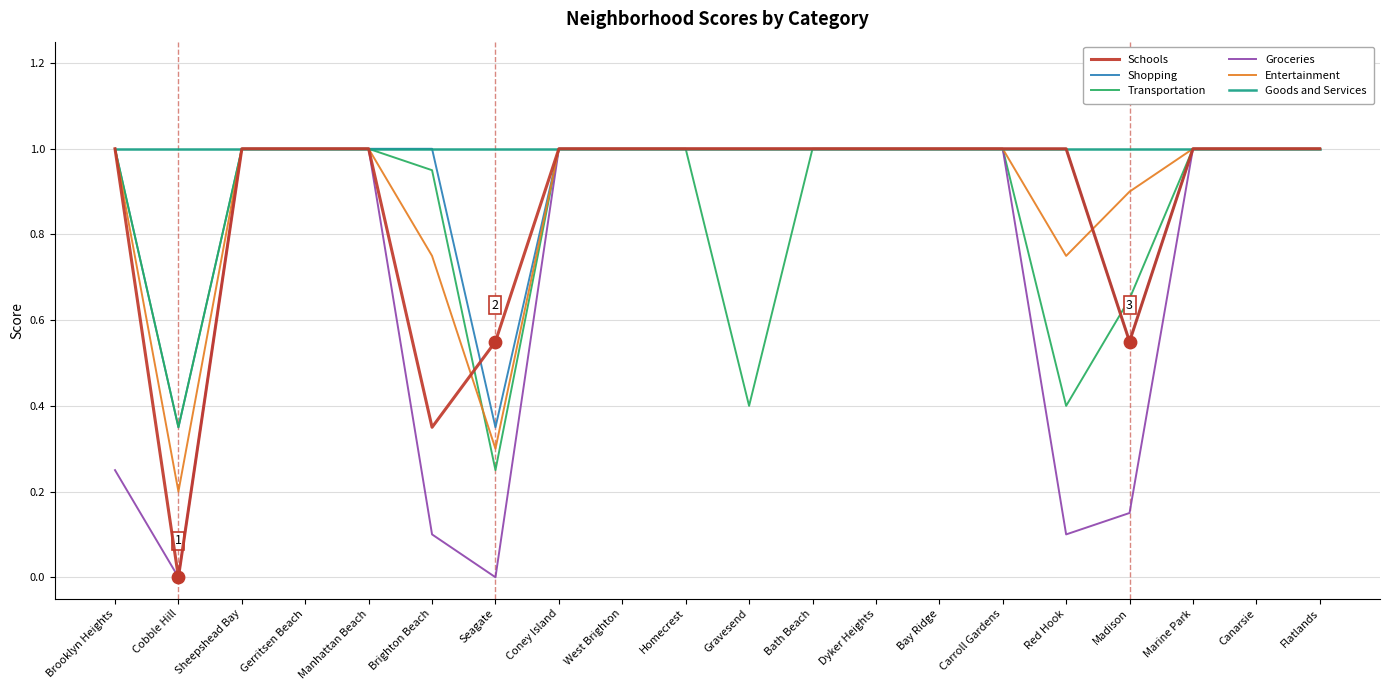

What are all the series names shown in the legend?

Schools, Shopping, Transportation, Groceries, Entertainment, Goods and Services